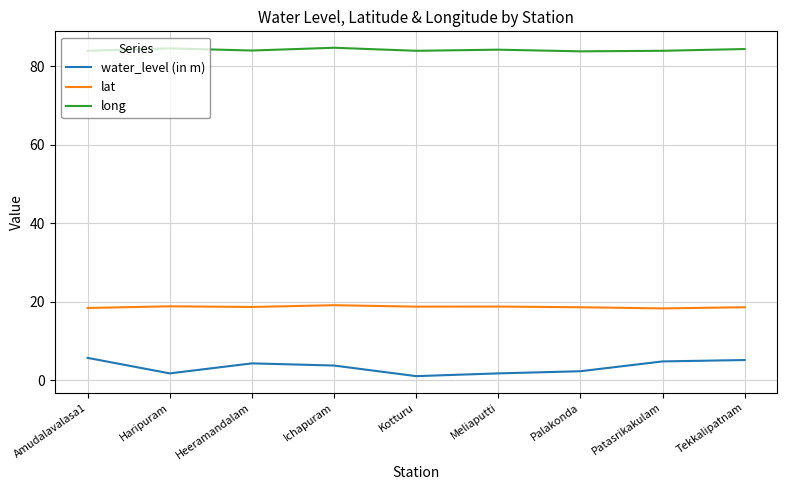

What position from the left is Ichapuram?

4